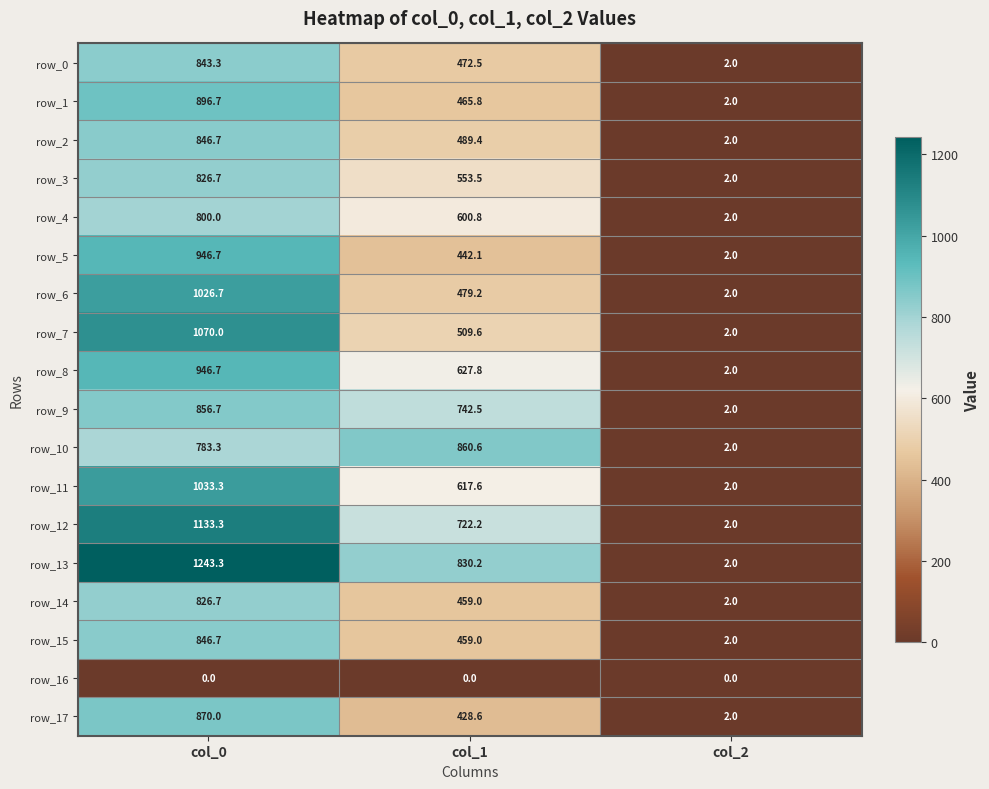

What is the spread (max minus min) of values at col_2?

2.0